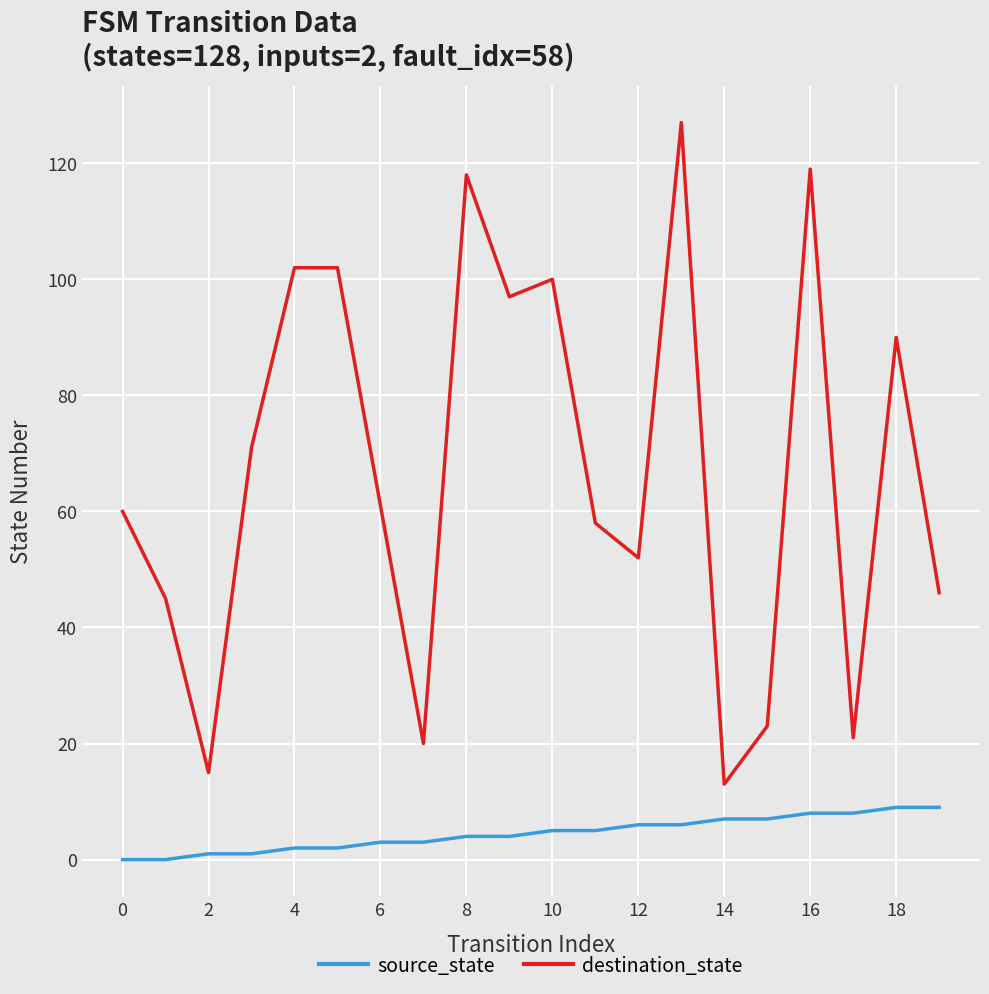

Which series has the largest total across all categories?

destination_state